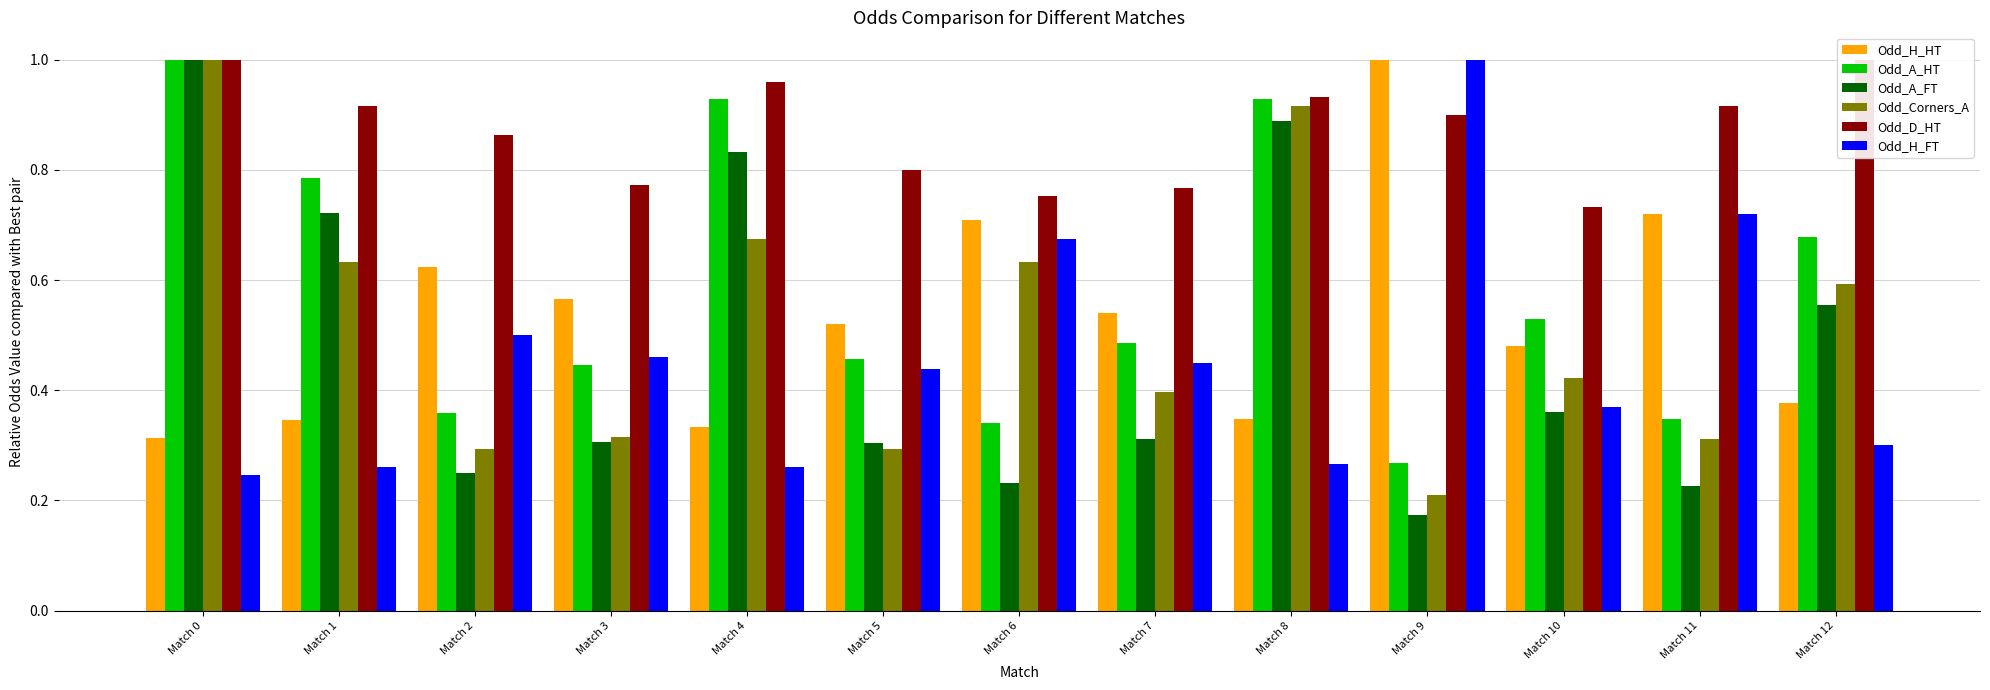

At how many categories does at least one series exceed 0?

13